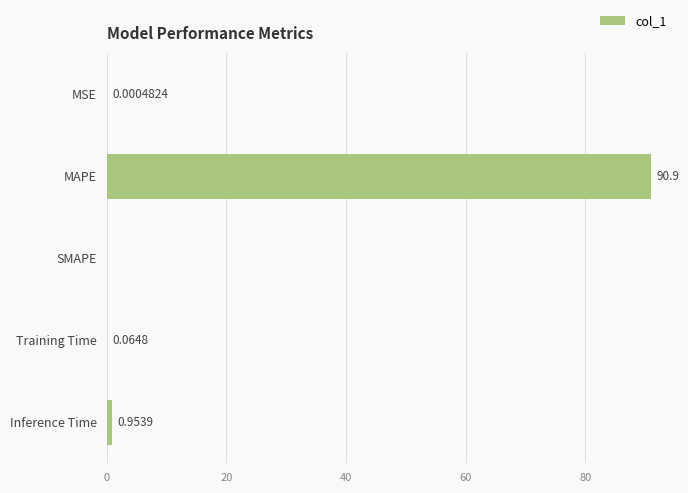

Are the bars grouped side by side (vs. stacked)?

No